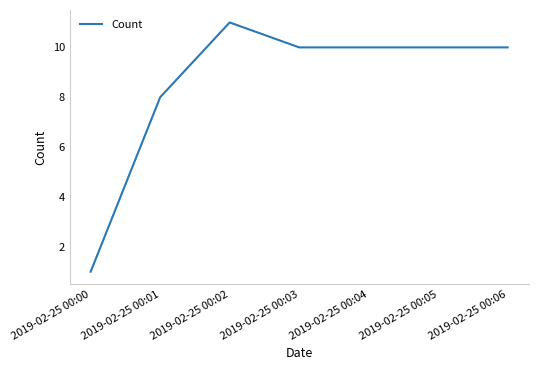

Which has a higher value, 2019-02-25 00:01 or 2019-02-25 00:02?

2019-02-25 00:02